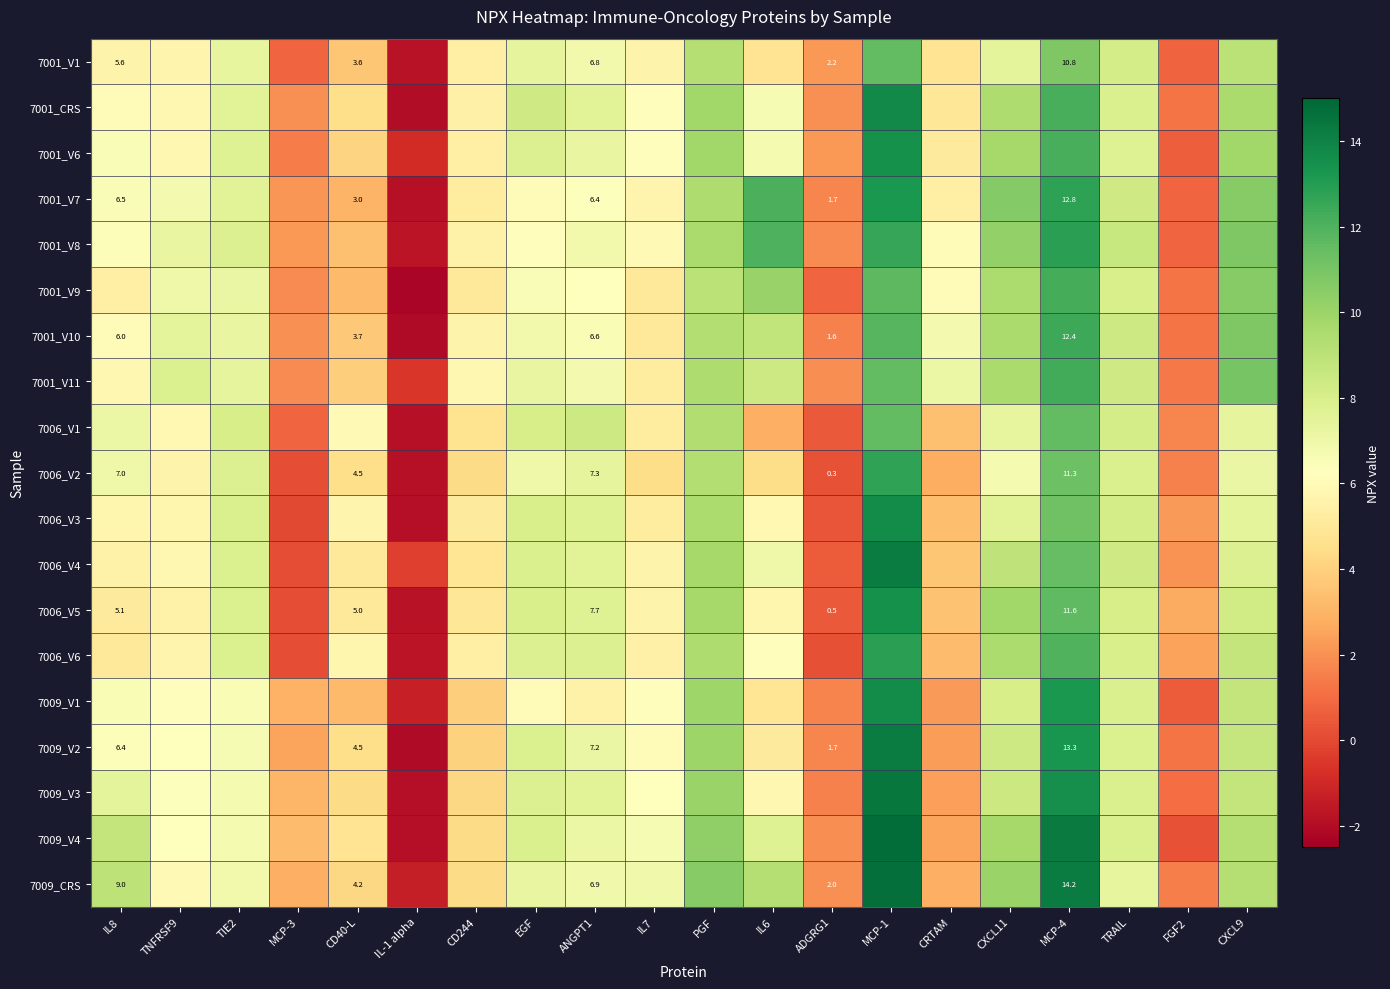

What value does the 7009_V1 series have at MCP-3?

2.9